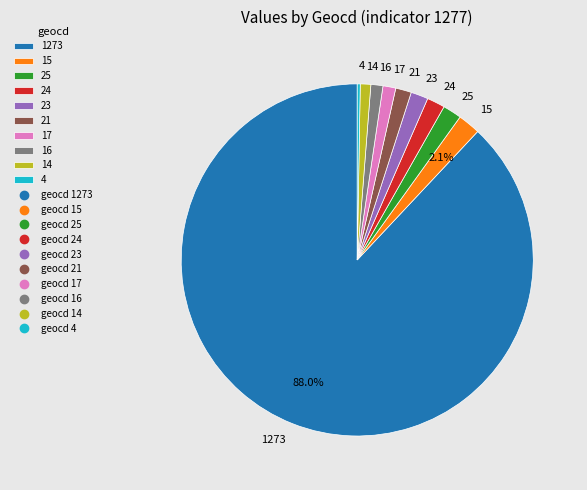

Does 23 account for over 50% of the chart?

No